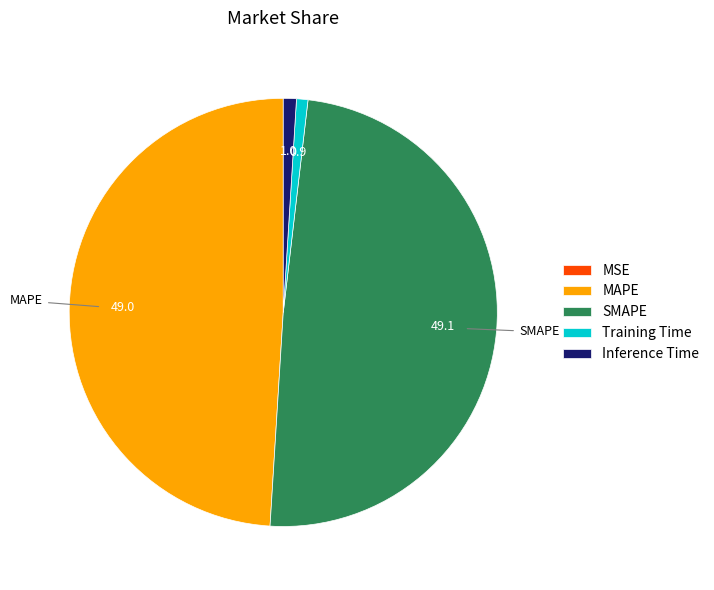

Is it true that Training Time is 1% of the pie?

True